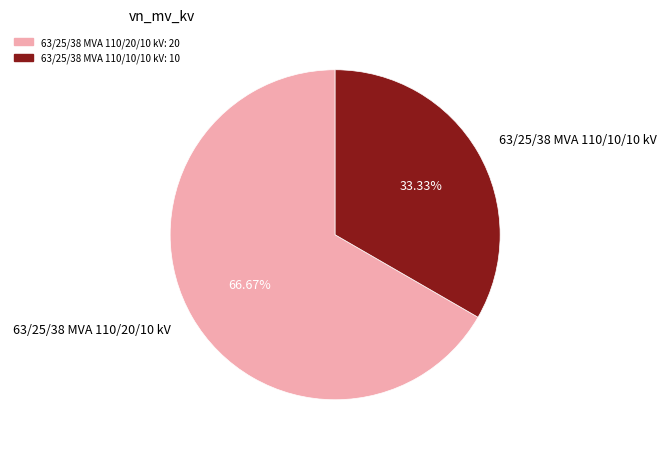

Is it true that 63/25/38 MVA 110/20/10 kV is 67% of the pie?

True